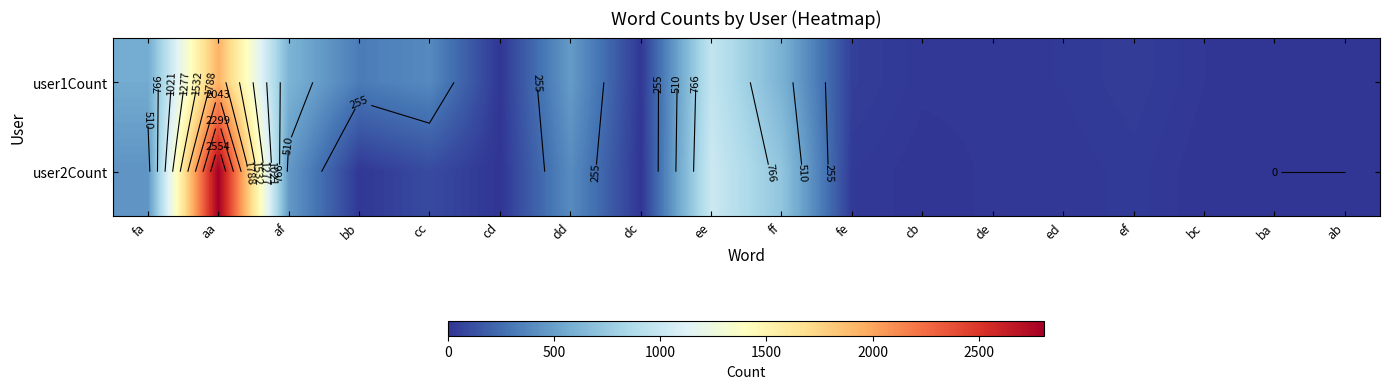

Which series changed the most between ee and ff?

user1Count